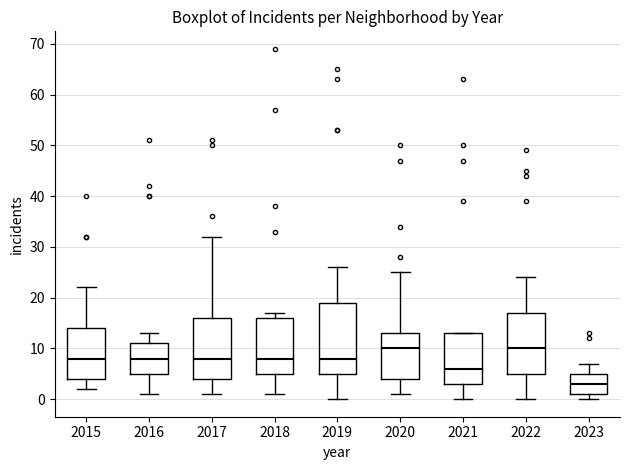

Which box has the lowest median line?

2023